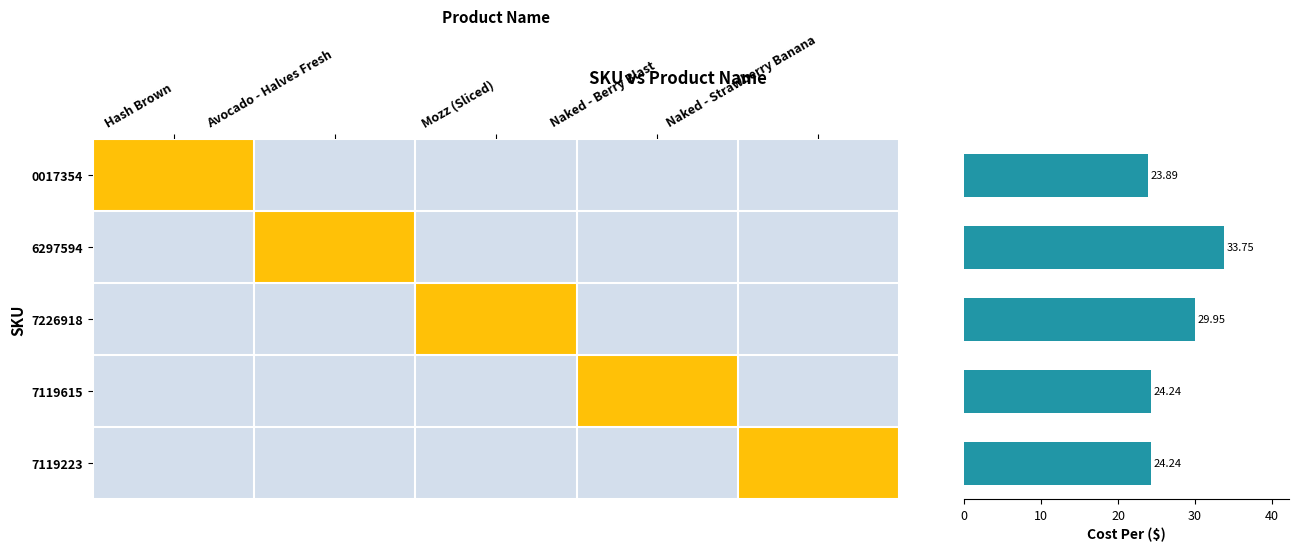

What is the difference between the second highest and second lowest values?

5.7